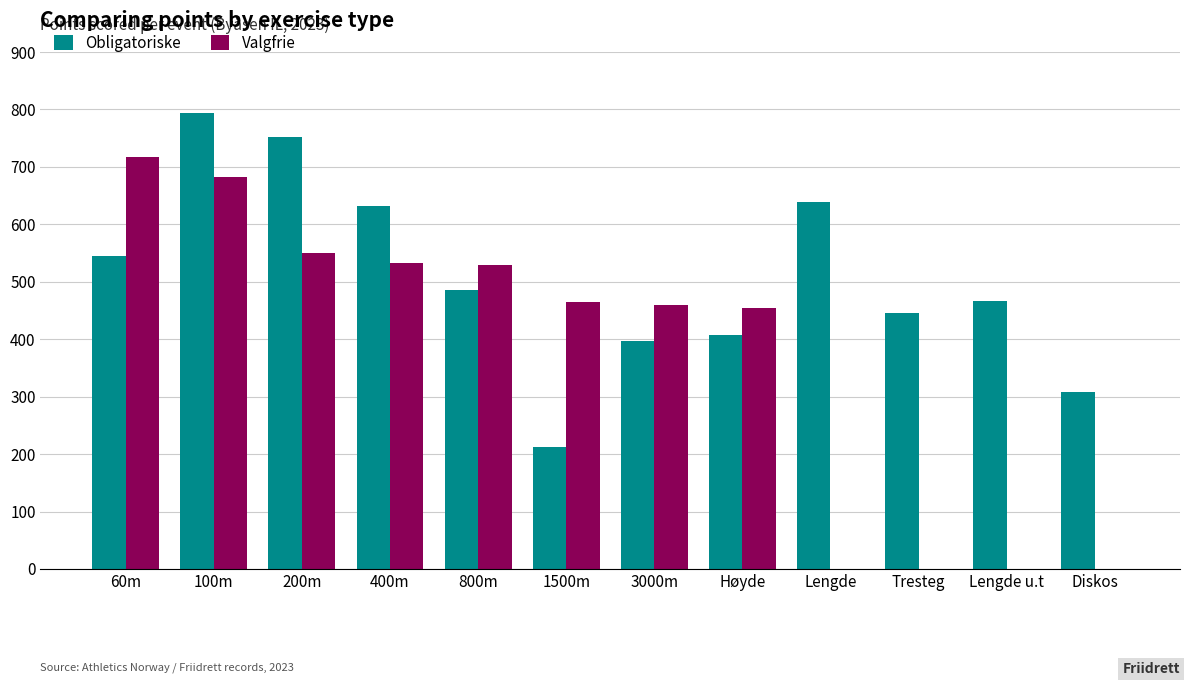

Which series has the largest total across all categories?

Obligatoriske